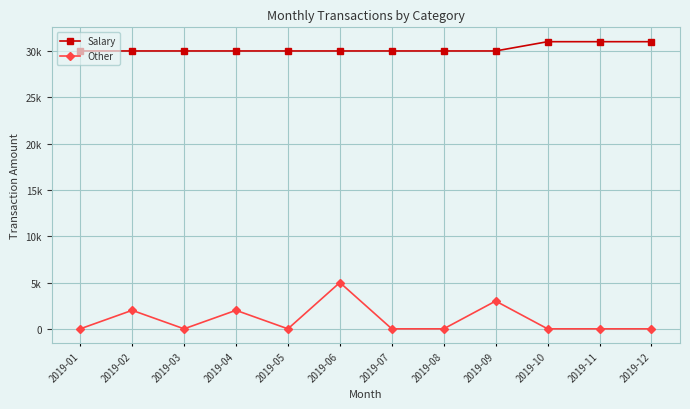

Reading left to right, extract all data points from this chart.

Salary: 30000	30000	30000	30000	30000	30000	30000	30000	30000	31000	31000	31000
Other: 0	2000	0	2000	0	5000	0	0	3000	0	0	0